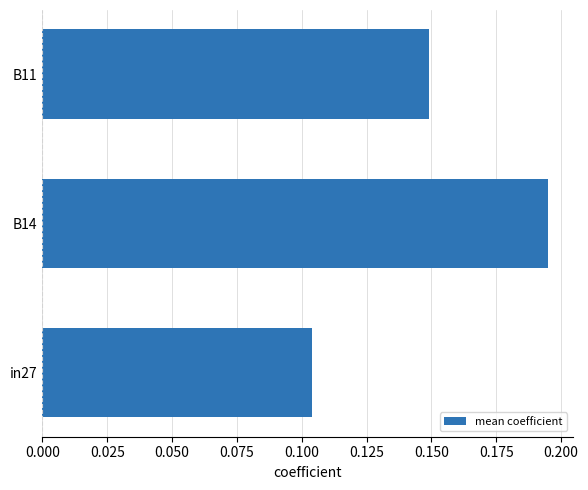

Which has a higher value, B11 or B14?

B14